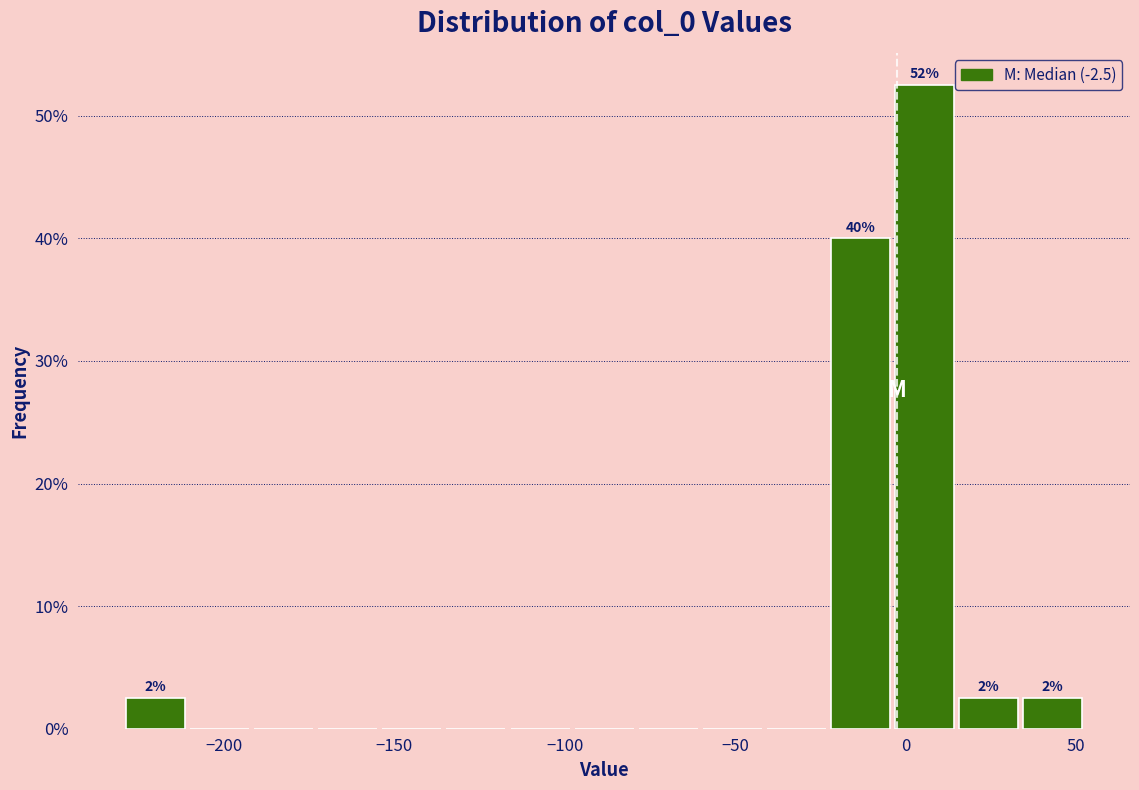

Around what value on the x-axis is the tallest bar? Give the approximate position of its centre, as read against the axis.

5